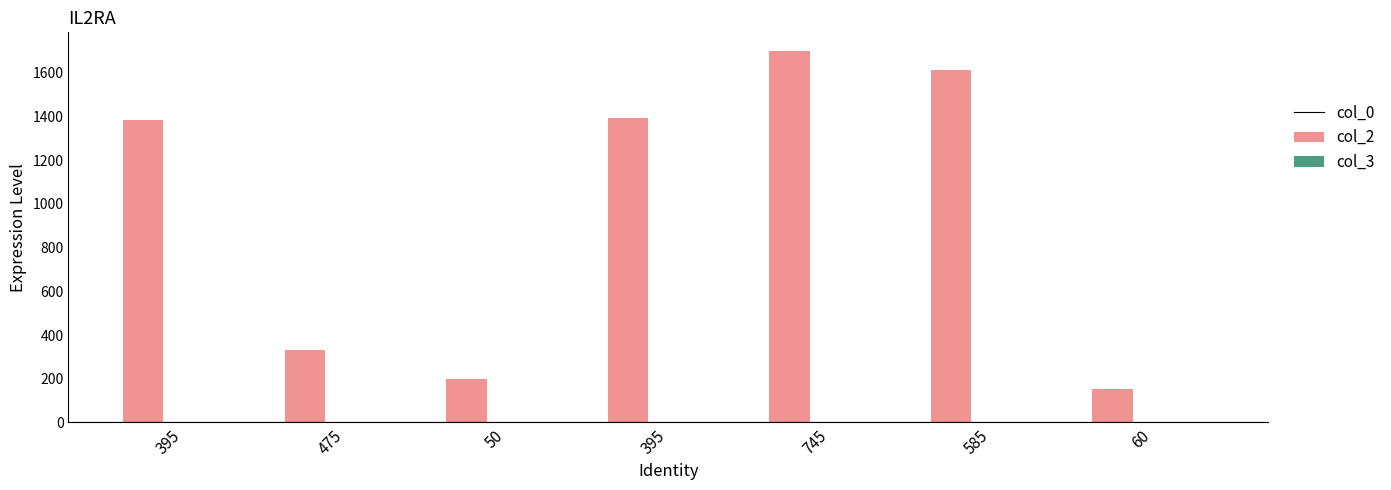

Count the number of categories in the chart.

7